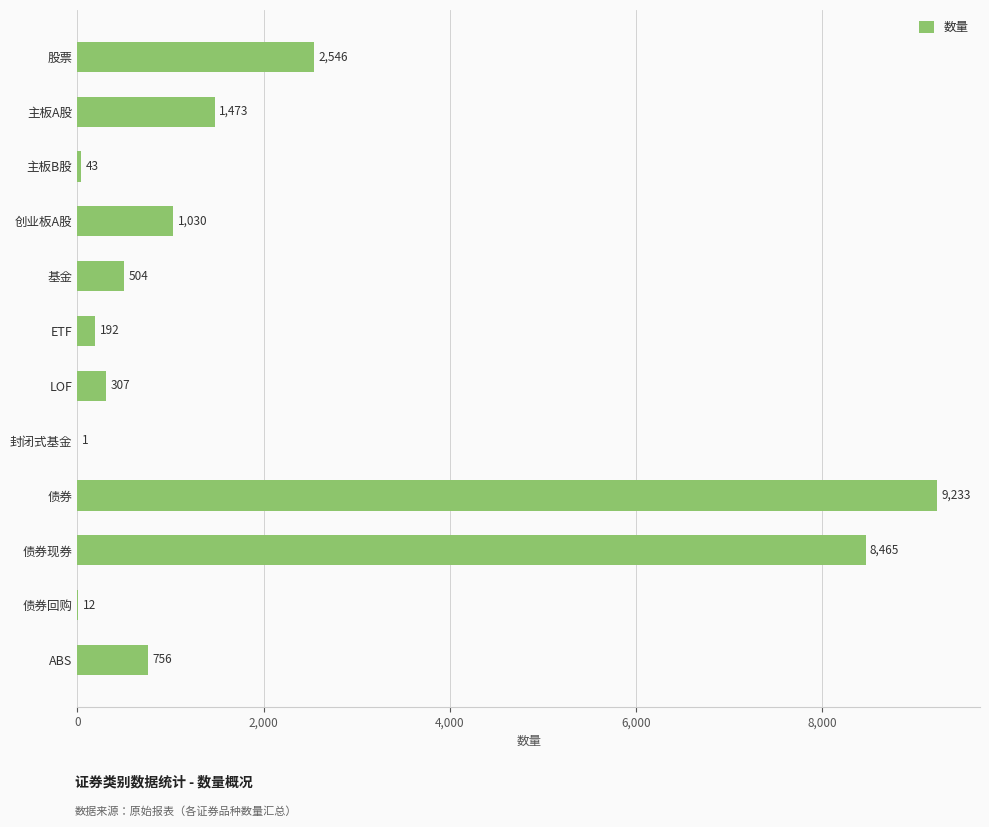

What is the change in value from 主板A股 to 主板B股?

-1430